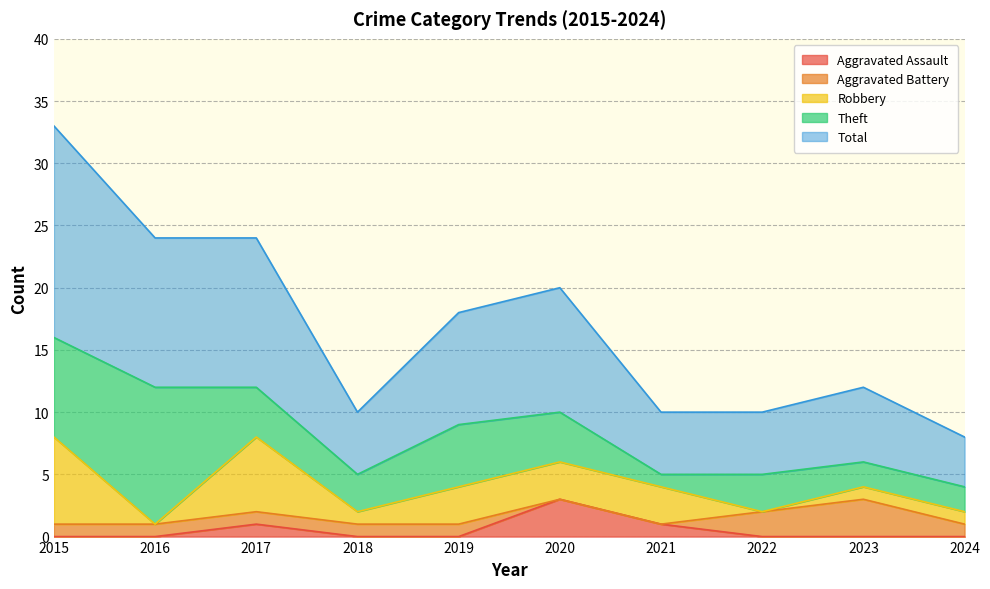

Rank the series by their maximum value, from lowest to highest.

Aggravated Assault, Aggravated Battery, Robbery, Theft, Total